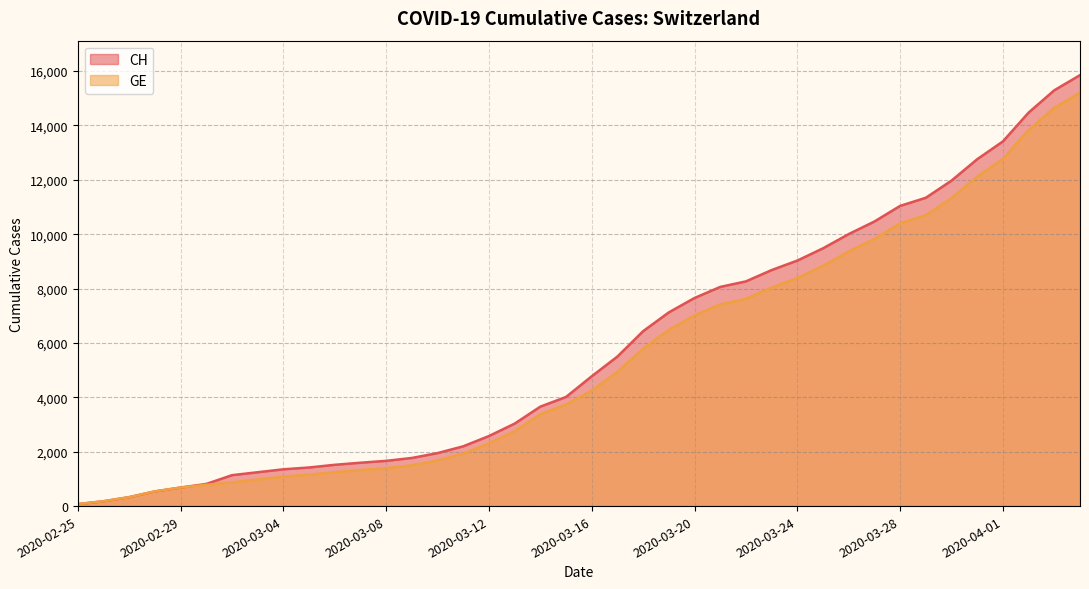

Rank the series by their maximum value, from lowest to highest.

GE, CH